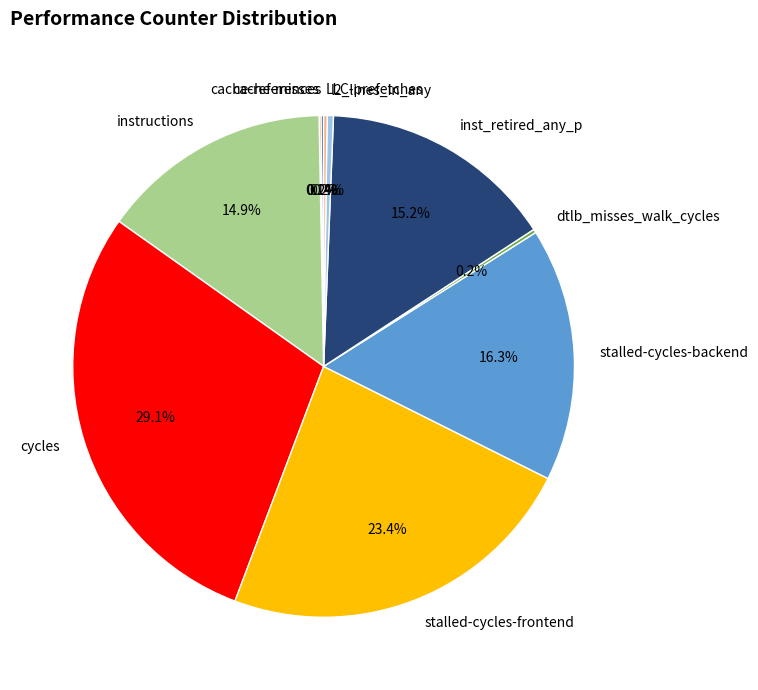

What is the largest slice in the pie chart?

cycles